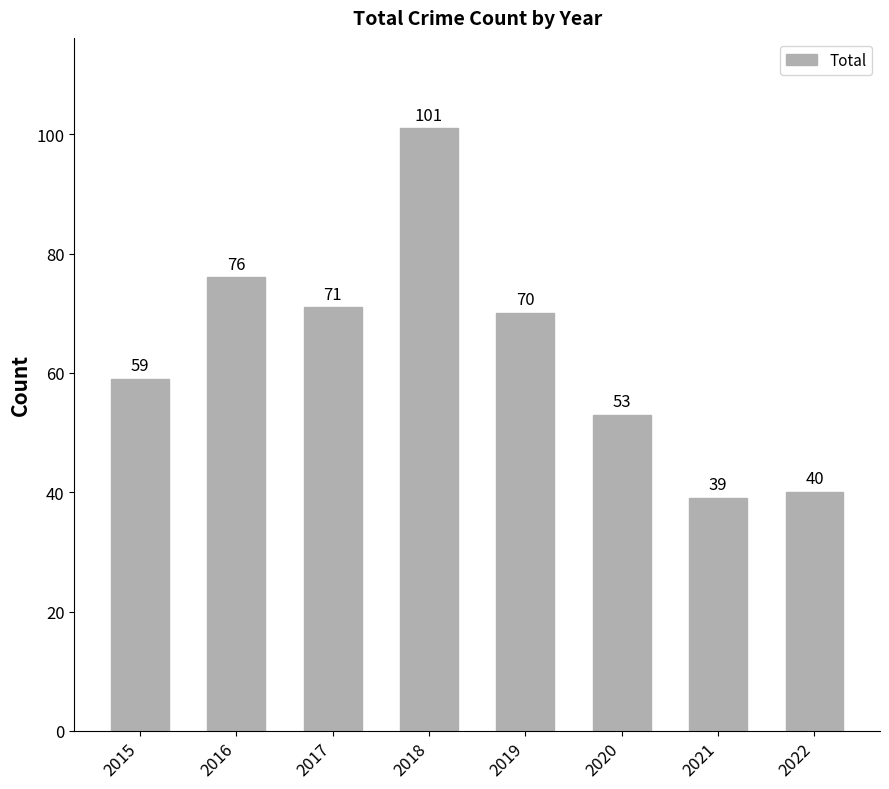

What is the sum of the values at 2021 and 2022?

79